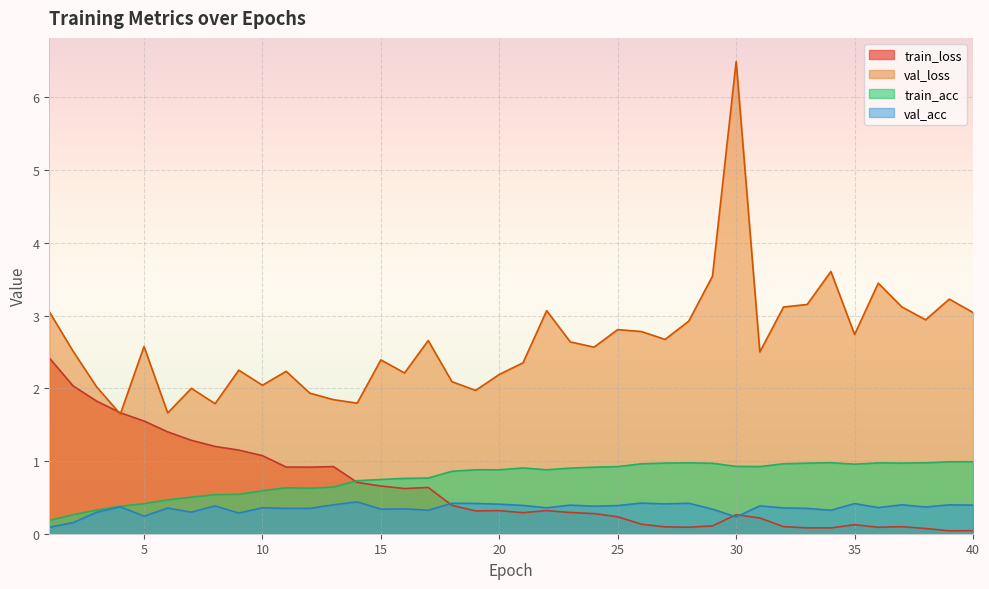

At which category does the chart reach its peak across all series?

30